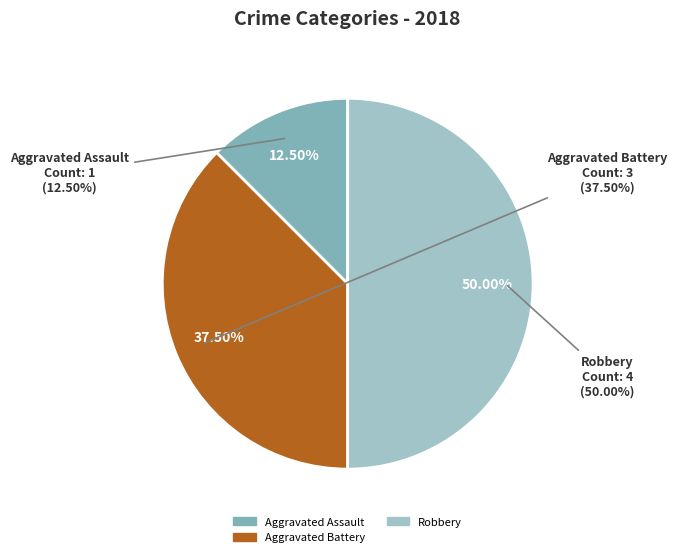

What is the total percentage of Aggravated Battery and Criminal Sexual Assault?

37.5%